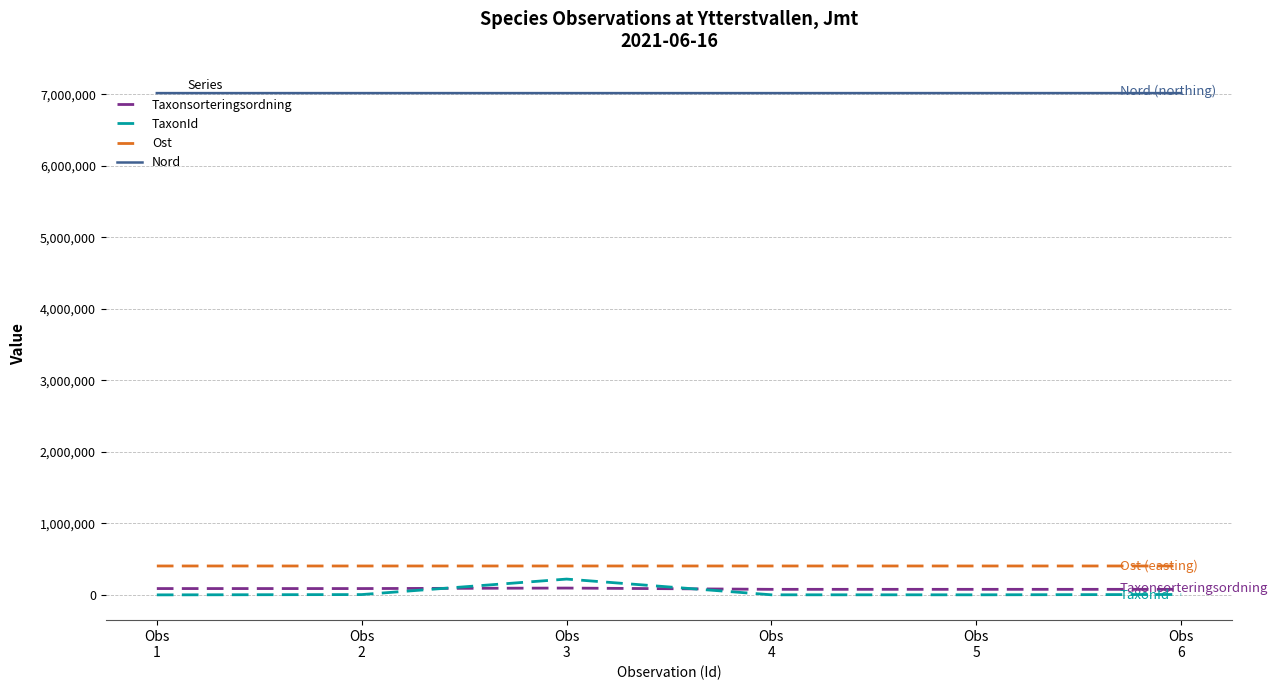

What is the lowest value of the Ost series?

405047